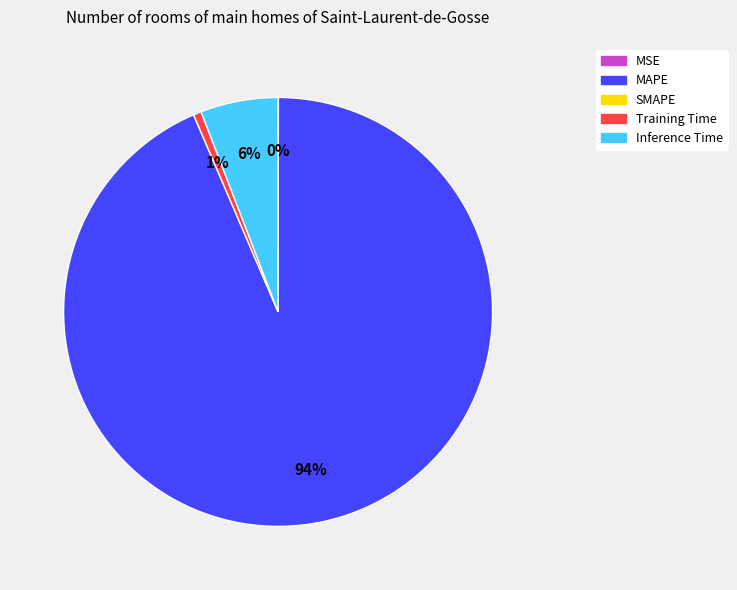

To the nearest percent, what is the average slice percentage?

25%